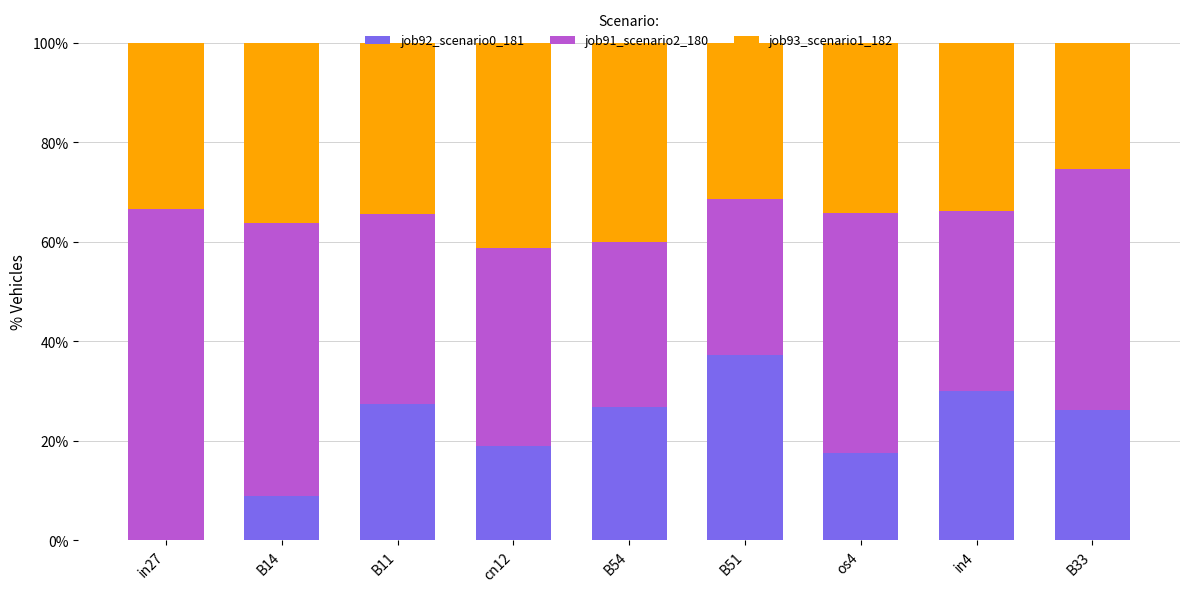

How many distinct data groups are displayed?

3